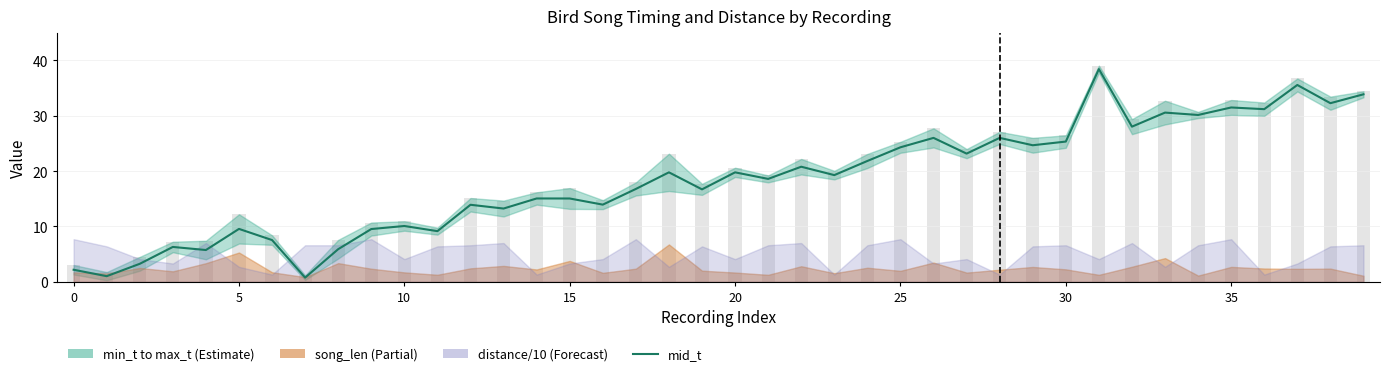

What is the label of the 21st bar from the right?

19